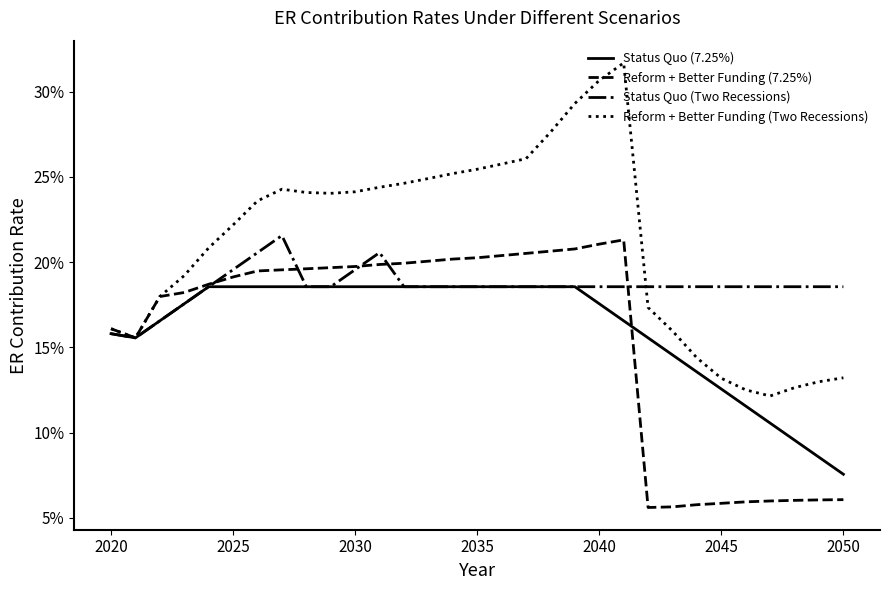

Does the chart have visible grid lines?

No